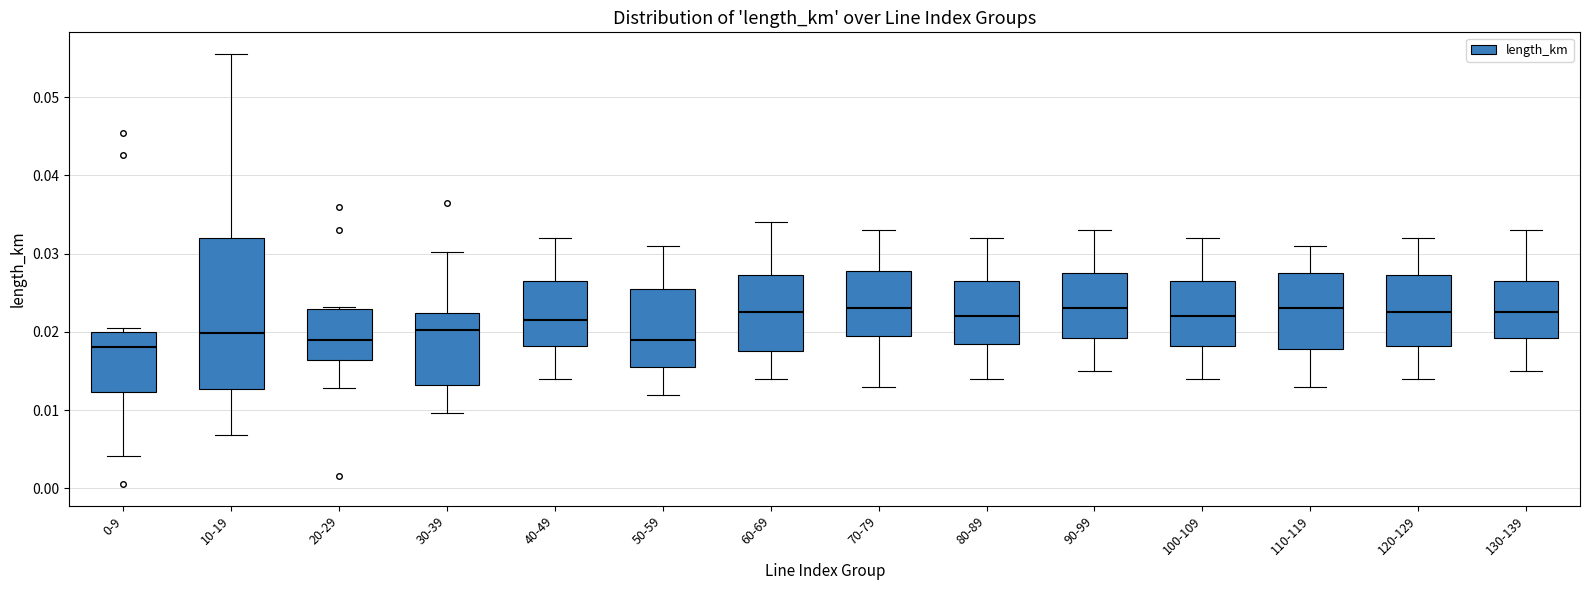

Where does the median line of the box for 0-9 sit on the y-axis? The values are not printed on the chart, so give them approximately, as read against the axis.

0.018